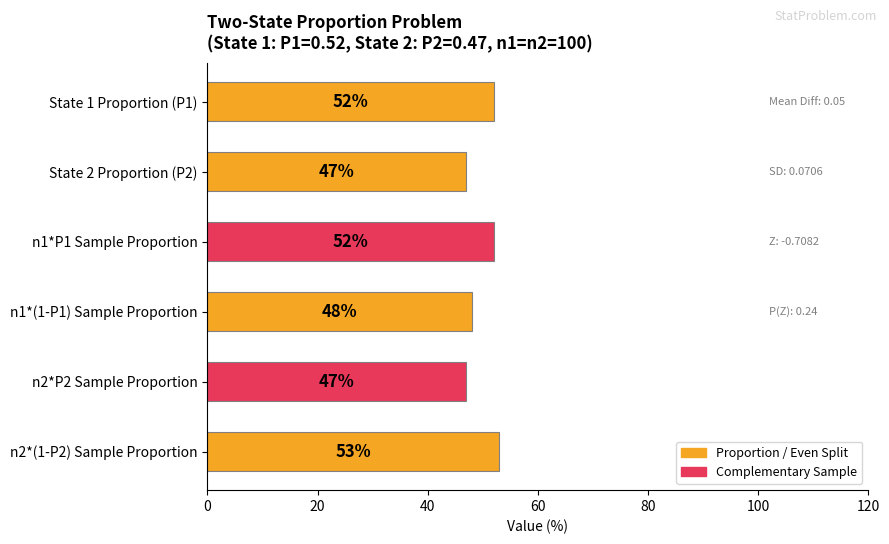

What is the value of the 6th bar from the top?

53